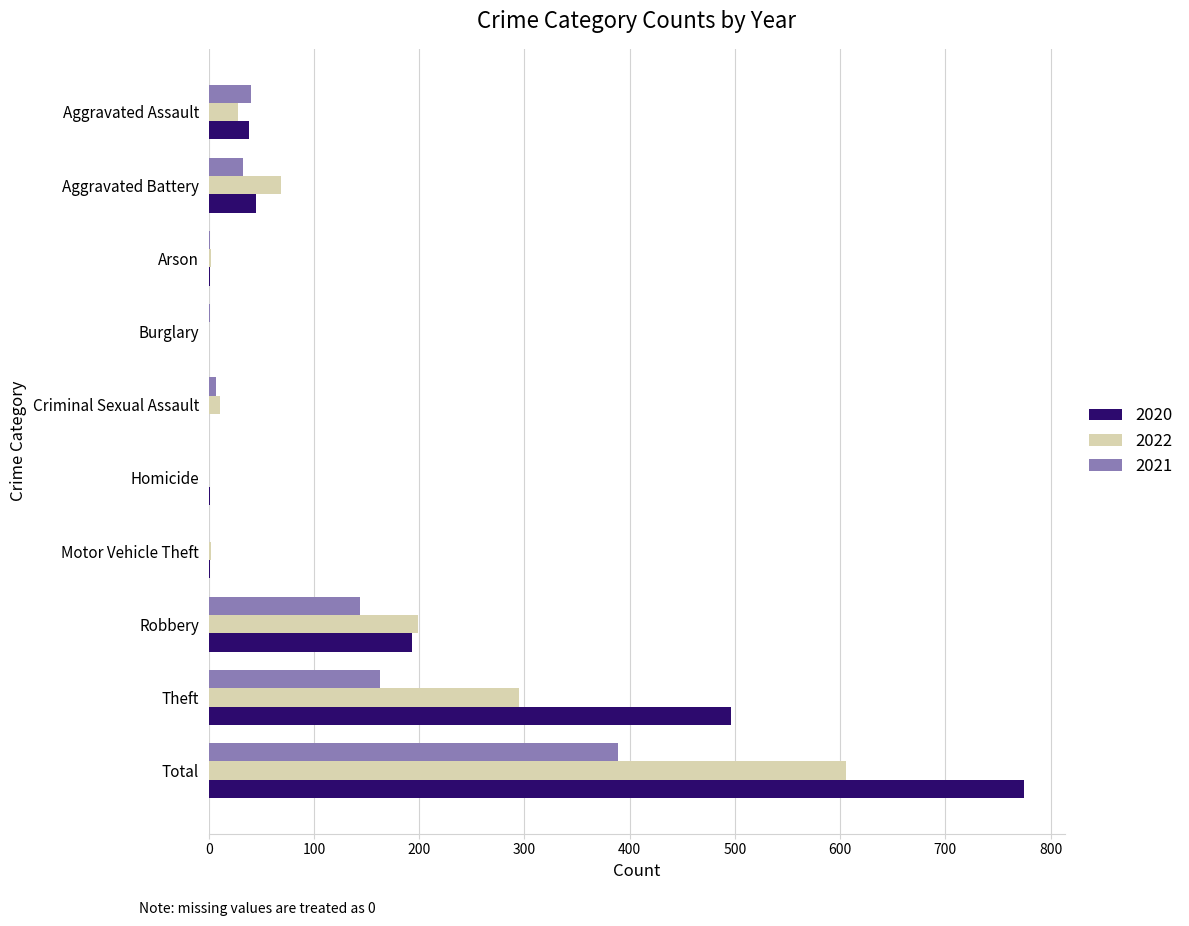

At which category does the chart reach its peak across all series?

Total